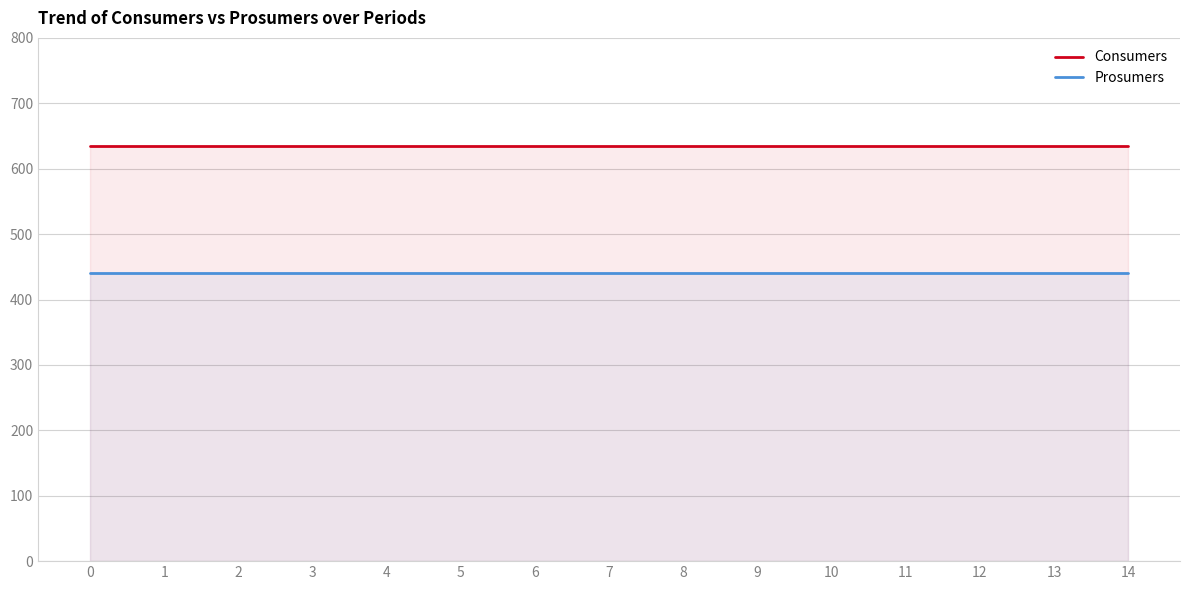

Which series changed the most between 5 and 12?

Consumers